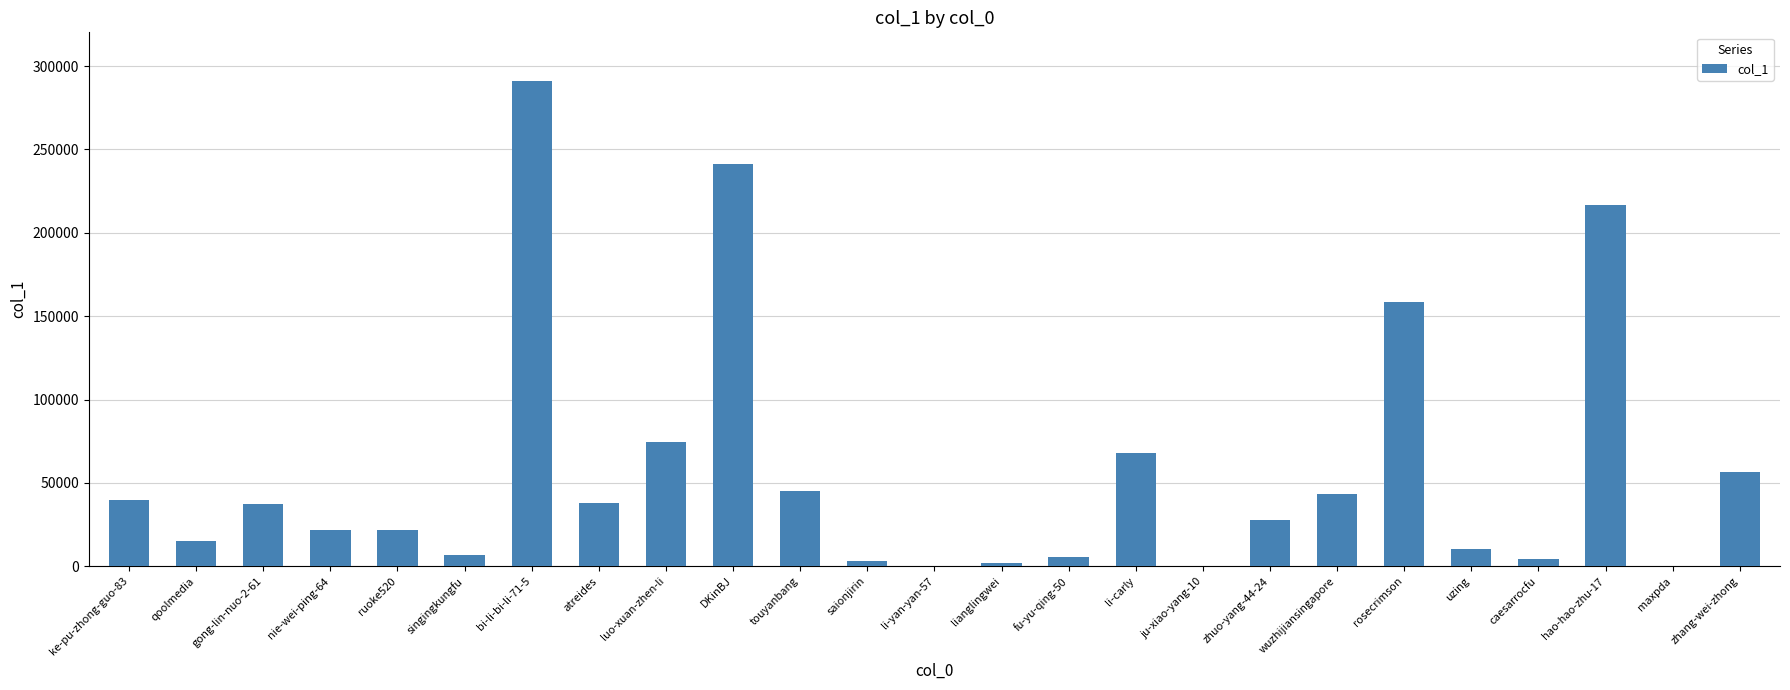

Are the bars grouped side by side (vs. stacked)?

No